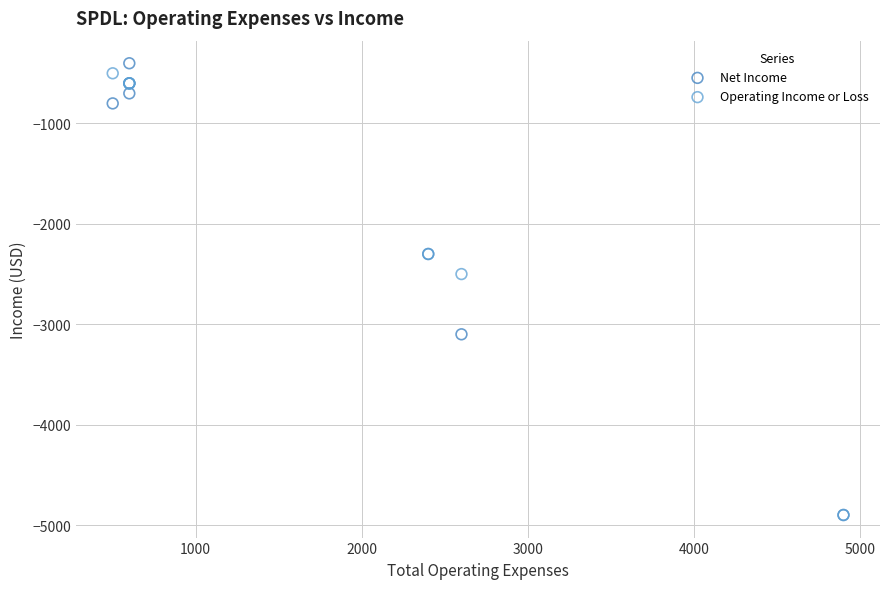

Across all series, what Y value is closest to -2650?

-2500